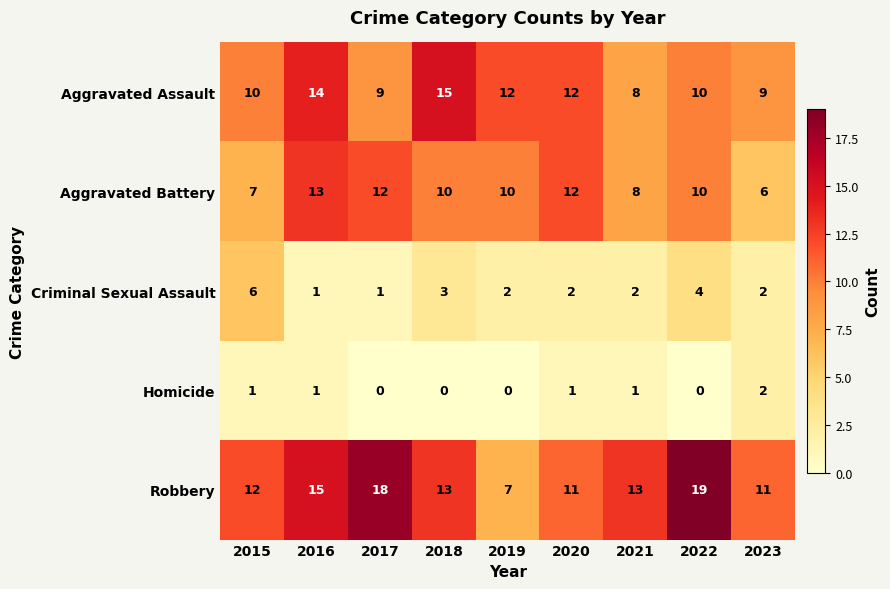

How many values in the Aggravated Assault series are below 10?

3